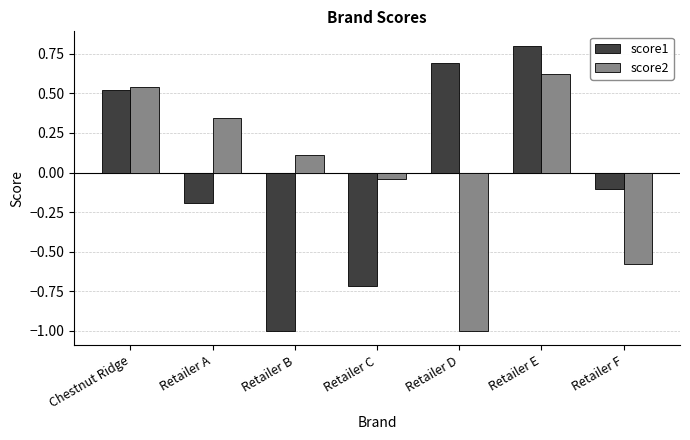

How many bars are there in each group?

2